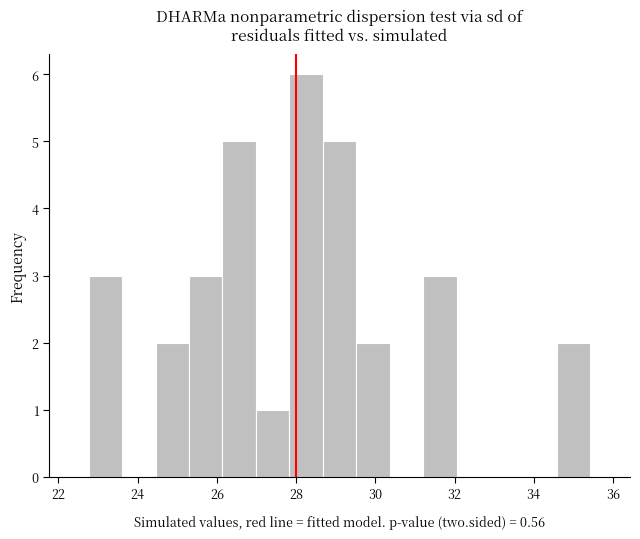

What is the height of the bar covering 26.2 to 27.0 on the x-axis? Neither the bar edges nor the heights are printed on the chart, so give them approximately, as read against the axes.

5